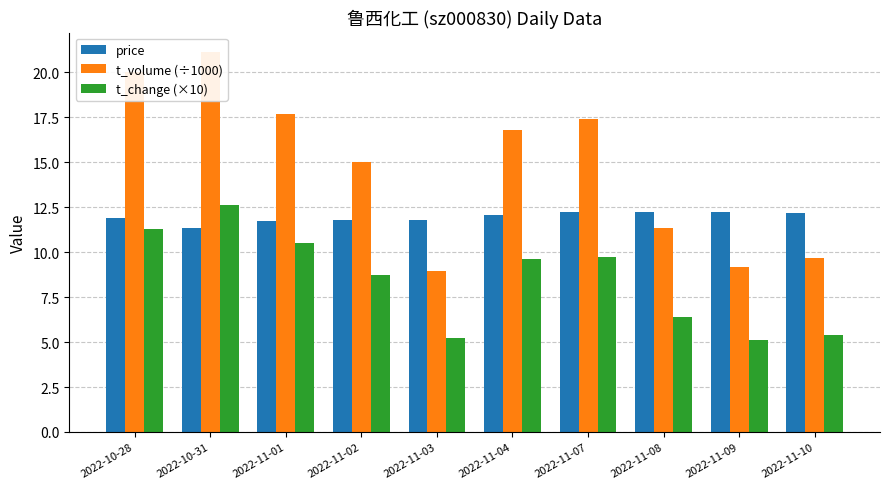

At how many categories does at least one series exceed 9?

10